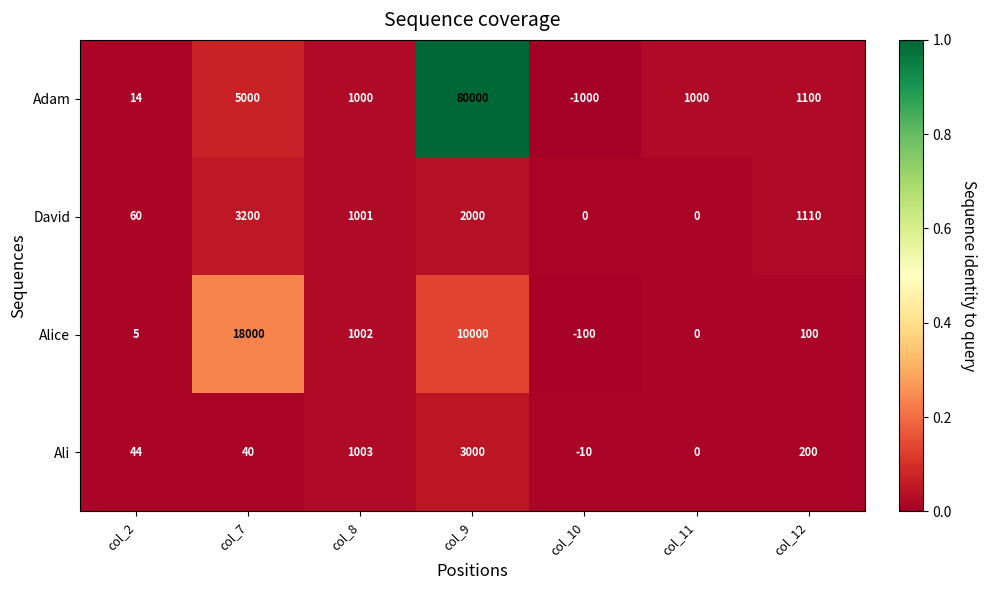

Reading left to right, list all the values displayed in this chart.

Adam: col_2=14	col_7=5000	col_8=1000	col_9=80000	col_10=-1000	col_11=1000	col_12=1100
David: col_2=60	col_7=3200	col_8=1001	col_9=2000	col_10=0	col_11=0	col_12=1110
Alice: col_2=5	col_7=18000	col_8=1002	col_9=10000	col_10=-100	col_11=0	col_12=100
Ali: col_2=44	col_7=40	col_8=1003	col_9=3000	col_10=-10	col_11=0	col_12=200